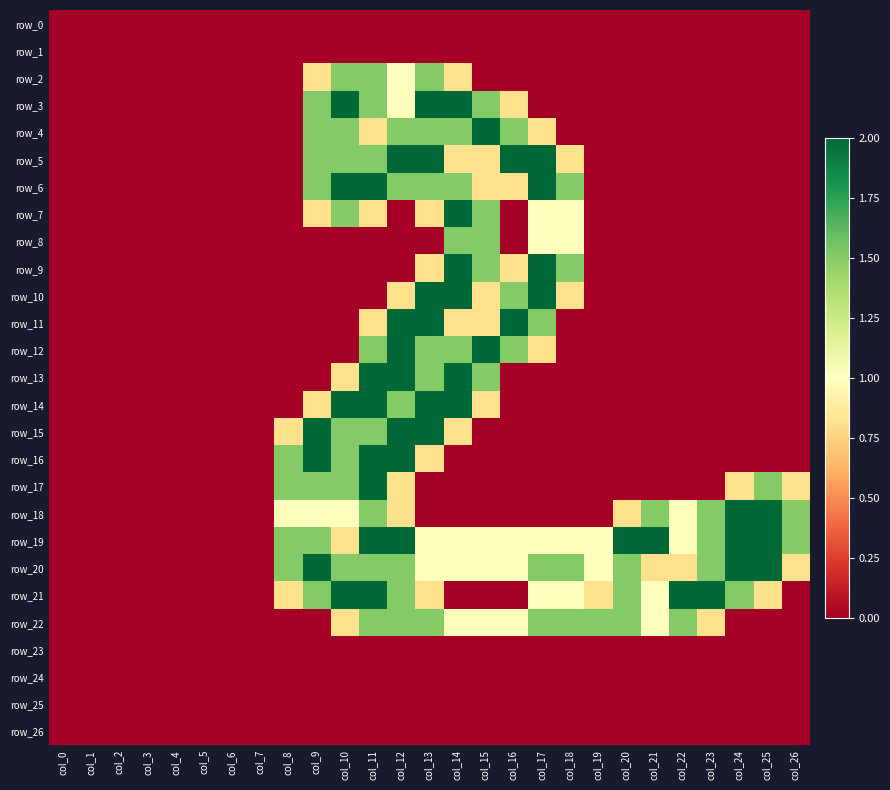

At which label is row_10 closest to 1?

col_12